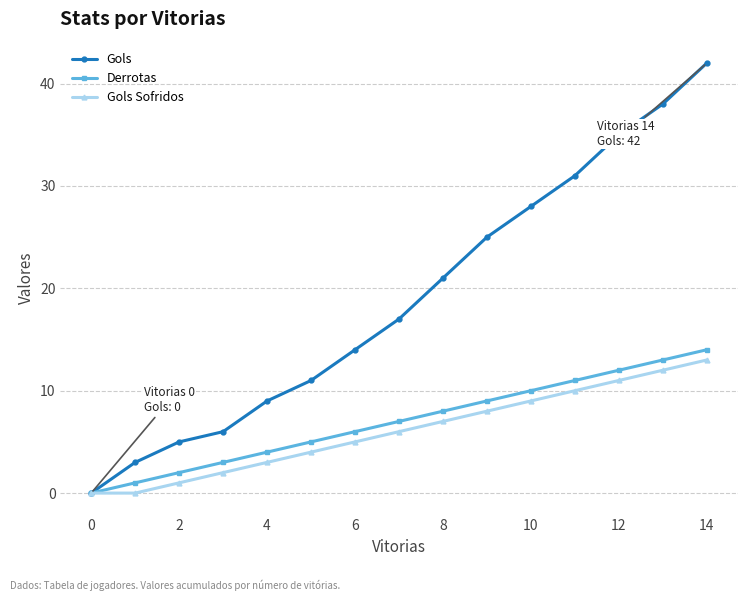

What is the highest value of the Gols series?

42